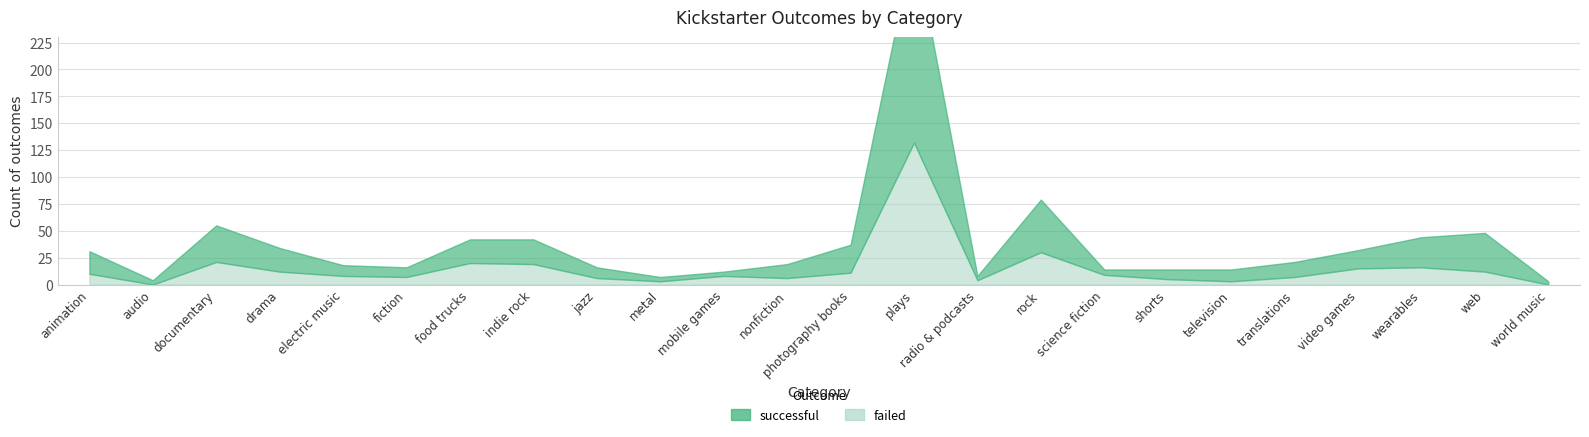

What is the difference between the maximum and minimum values in the failed series?

132